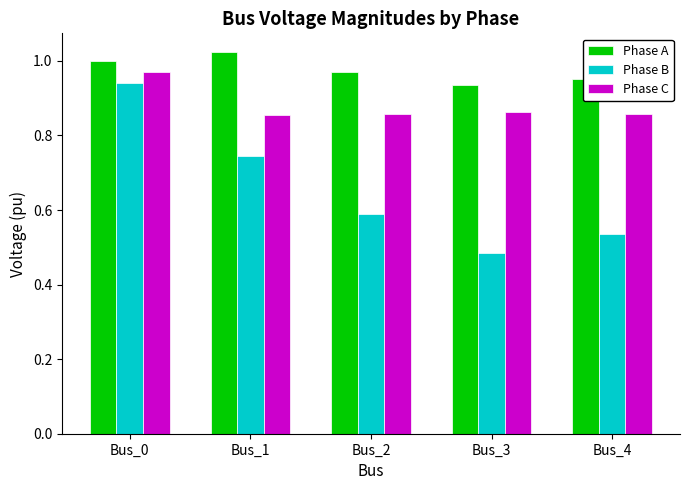

What is the sum of the Phase B values at Bus_1 and Bus_0?

1.7